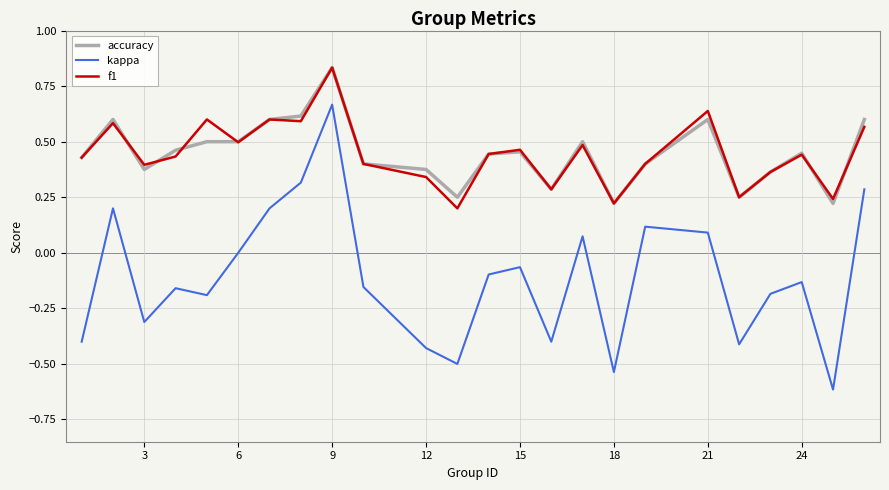

Which series has the largest range (max minus min)?

kappa